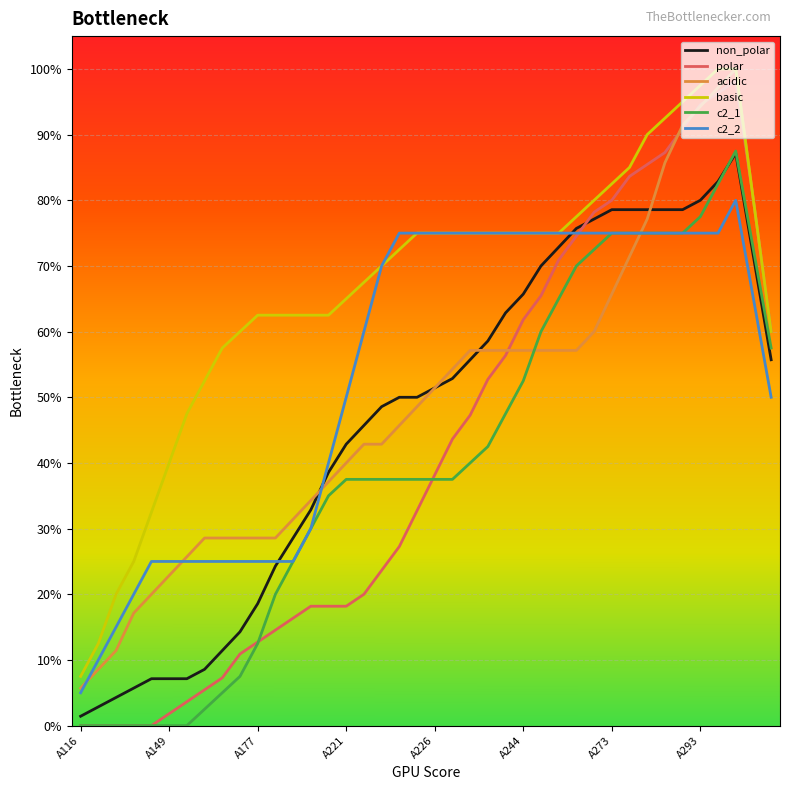

Where is polar nearest to the value 0?

A116